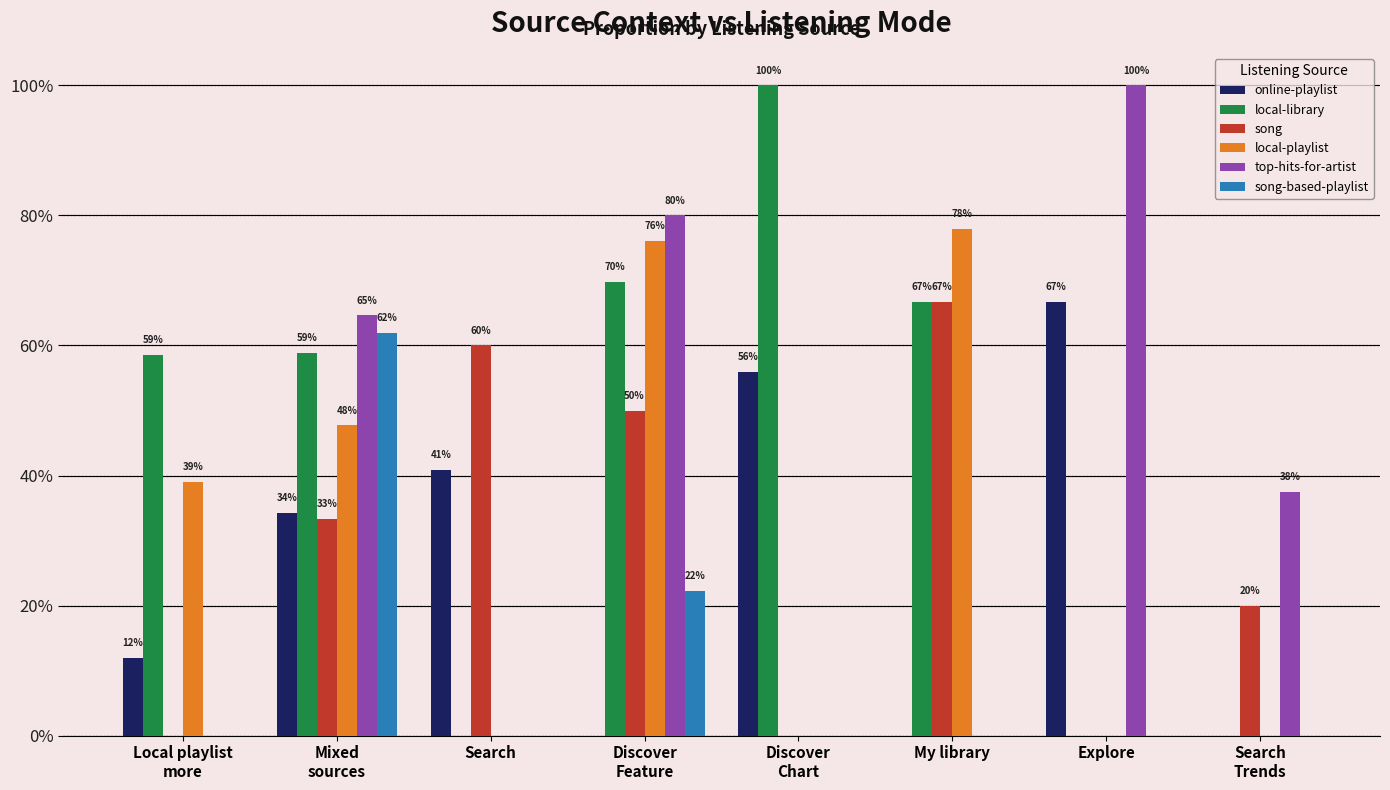

What is the total value across all series at Search
Trends?

0.6